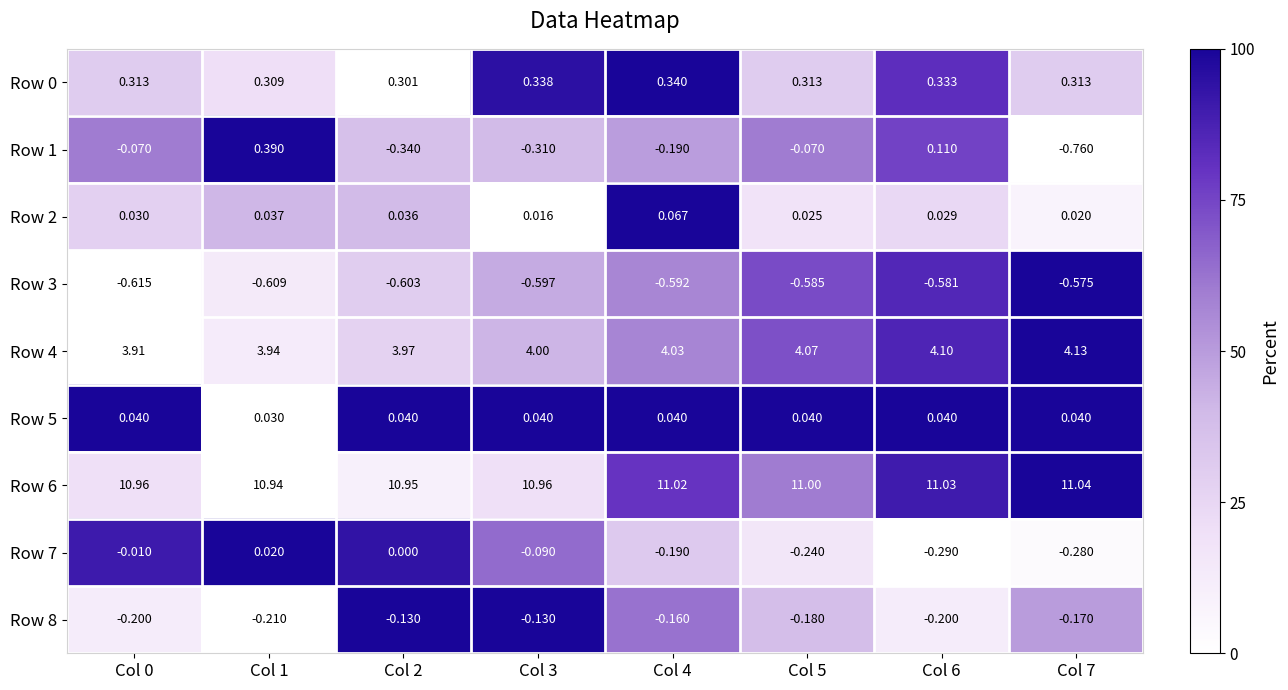

At which category is the sum across all series the highest?

Col 1